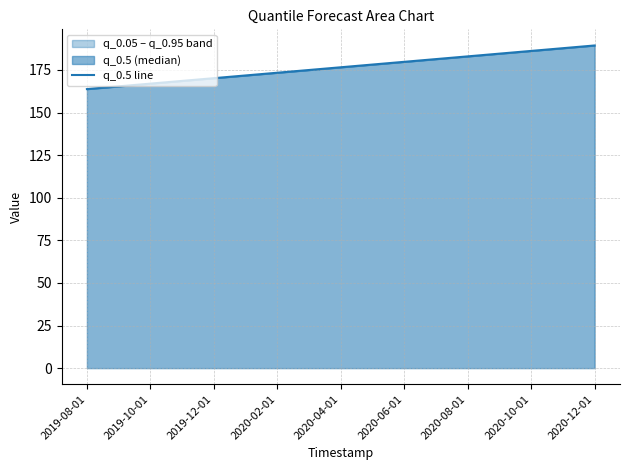

True or false: there are more than 1 points higher than both neighbors.

False